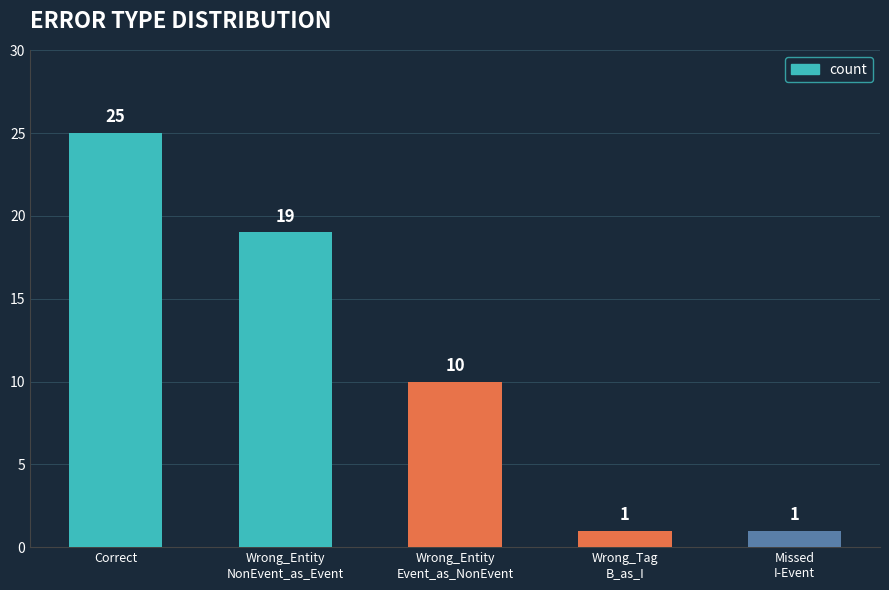

What is the greatest value displayed?

25